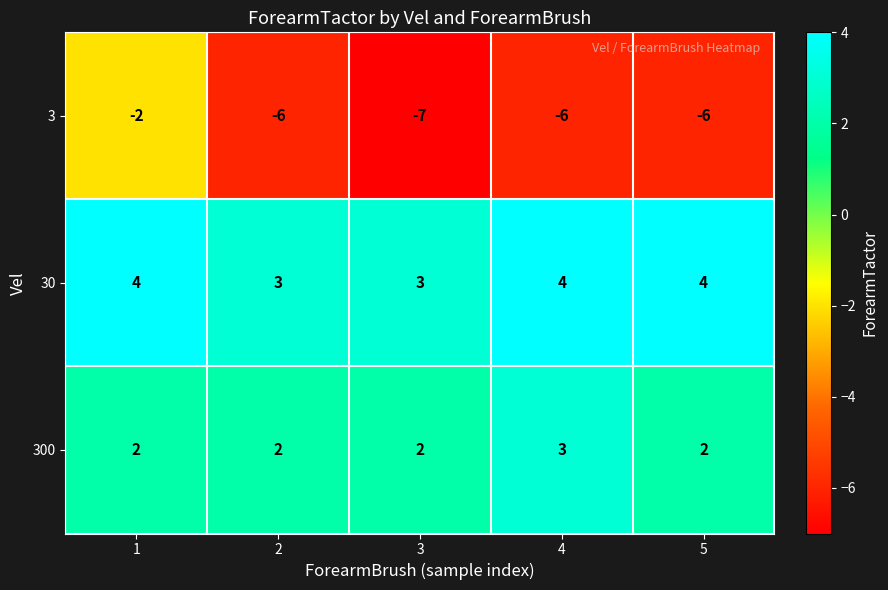

What is the spread (max minus min) of values at 4?

10